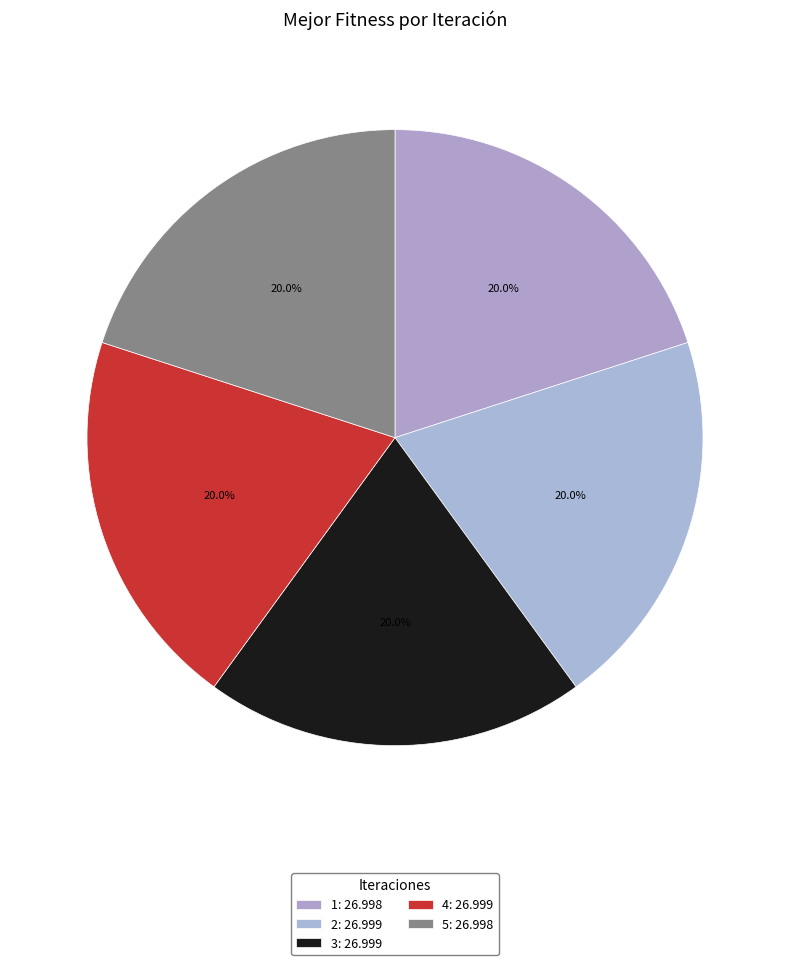

True or false: 1 accounts for 9% of the total.

False